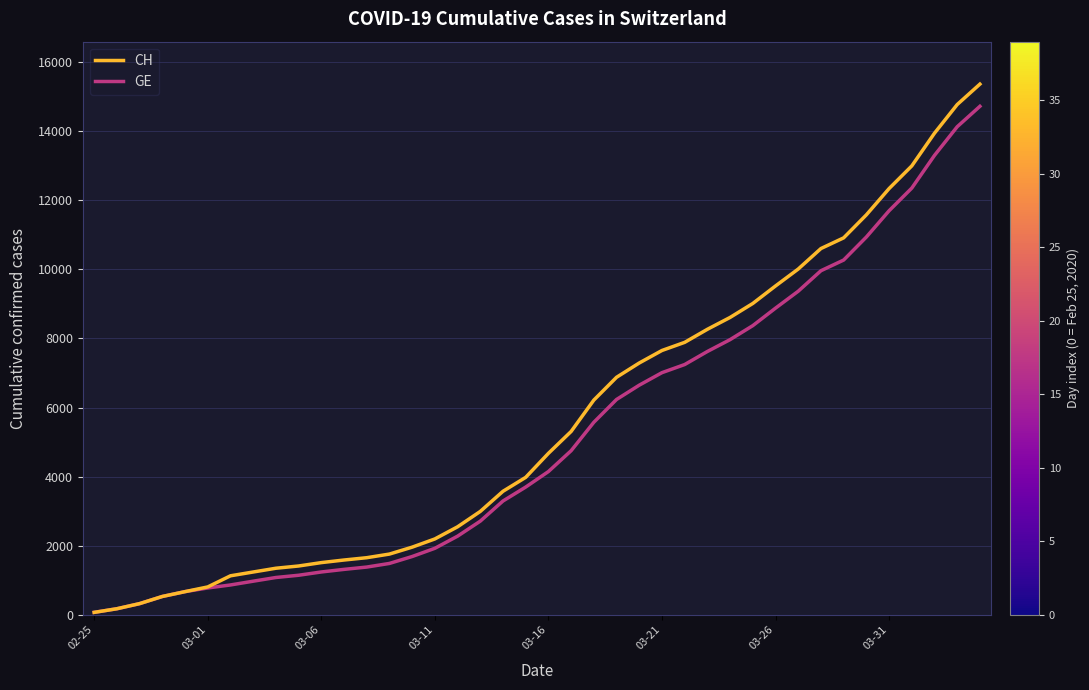

Which series has the largest range (max minus min)?

CH